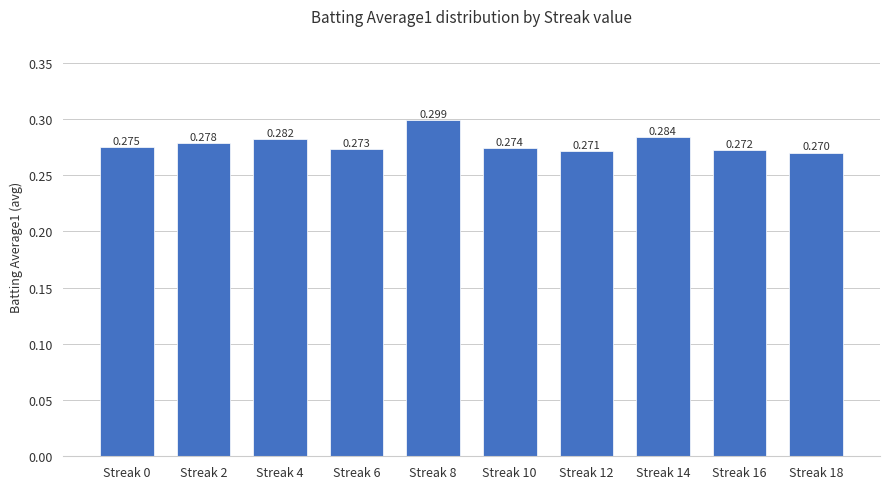

At which label is the value closest to 0?

Streak 18